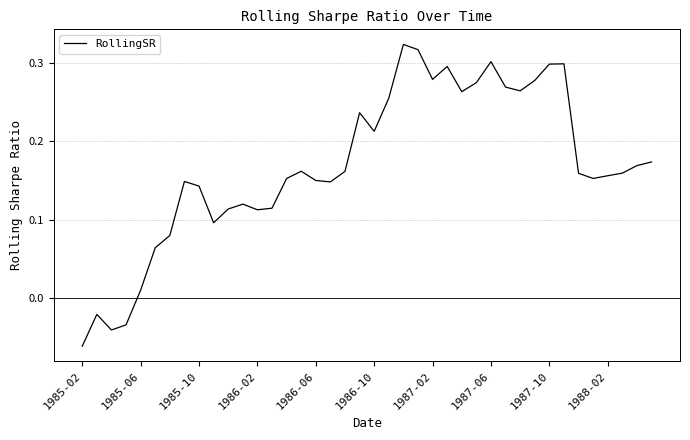

Which category has the highest value across all series?

22